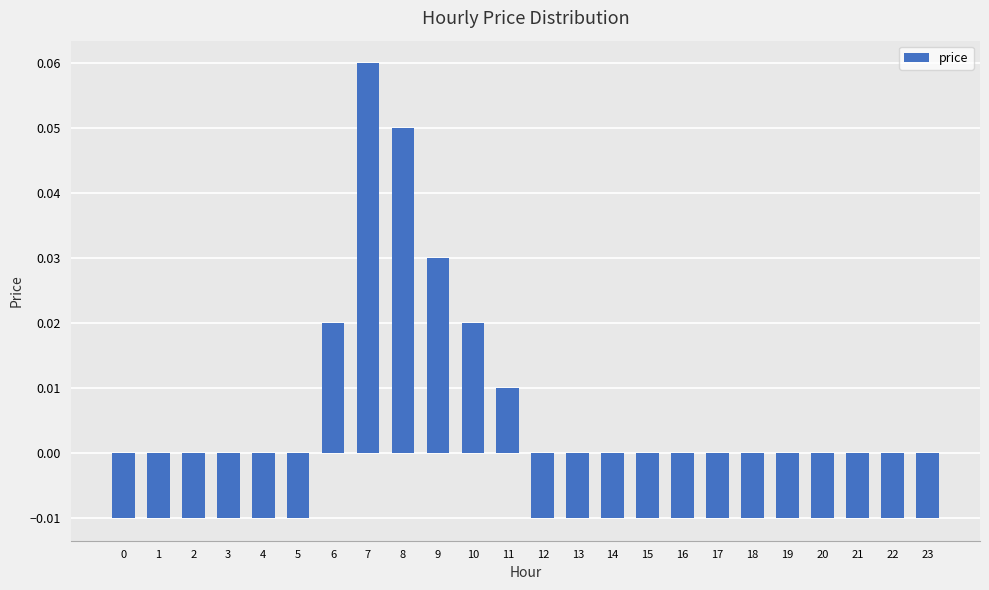

Which category has the highest value across all series?

7